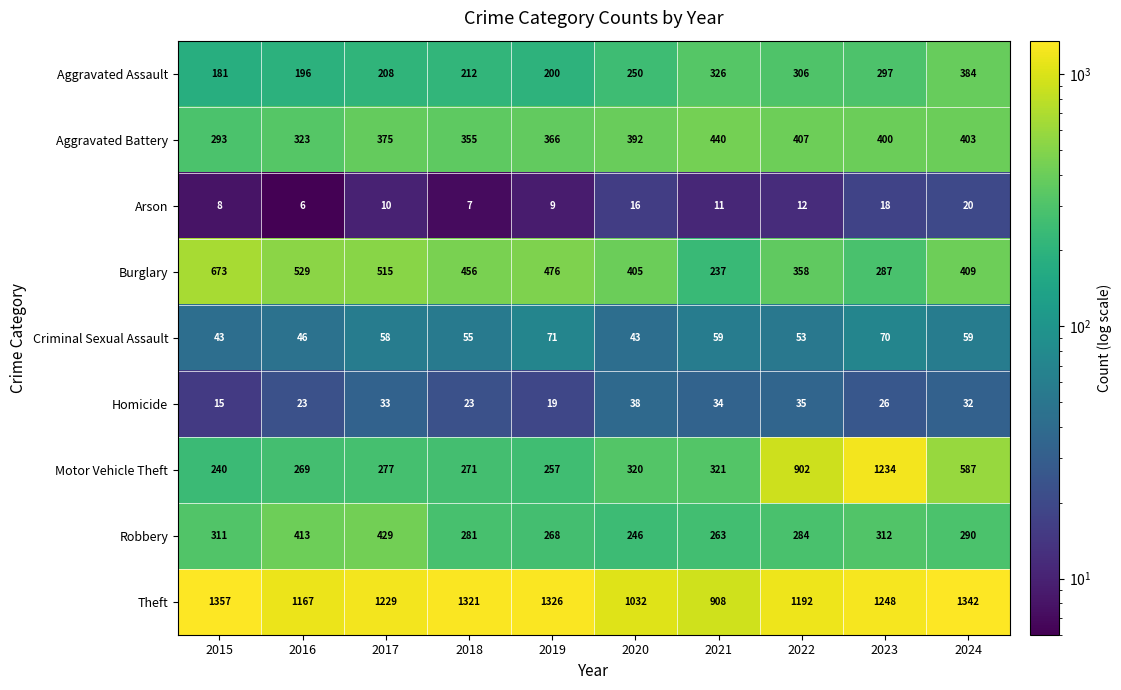

What is the approximate value of Motor Vehicle Theft at 2020, to the nearest 100?

300